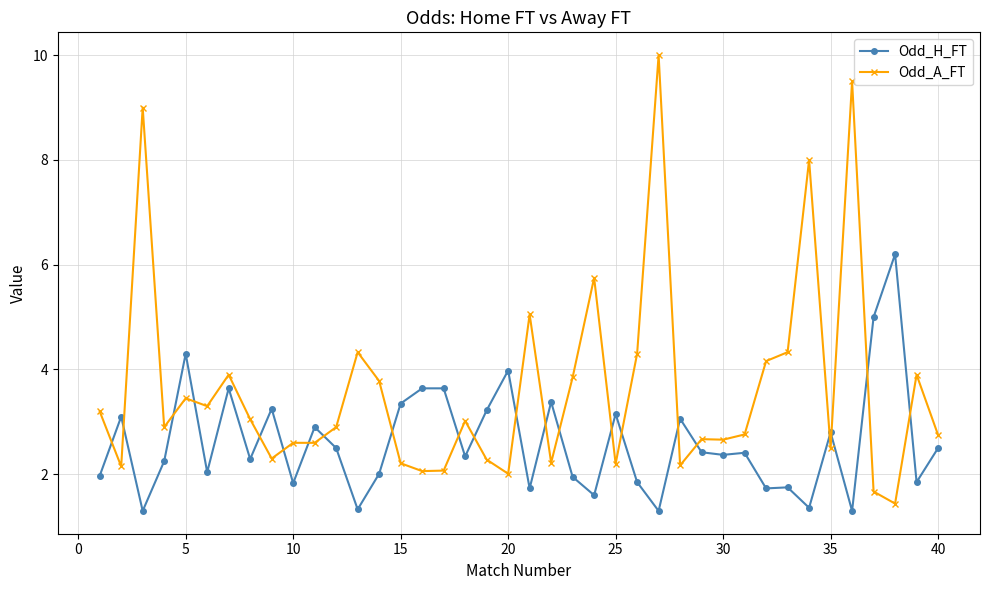

True or false: Odd_H_FT and Odd_A_FT cross at least once.

True